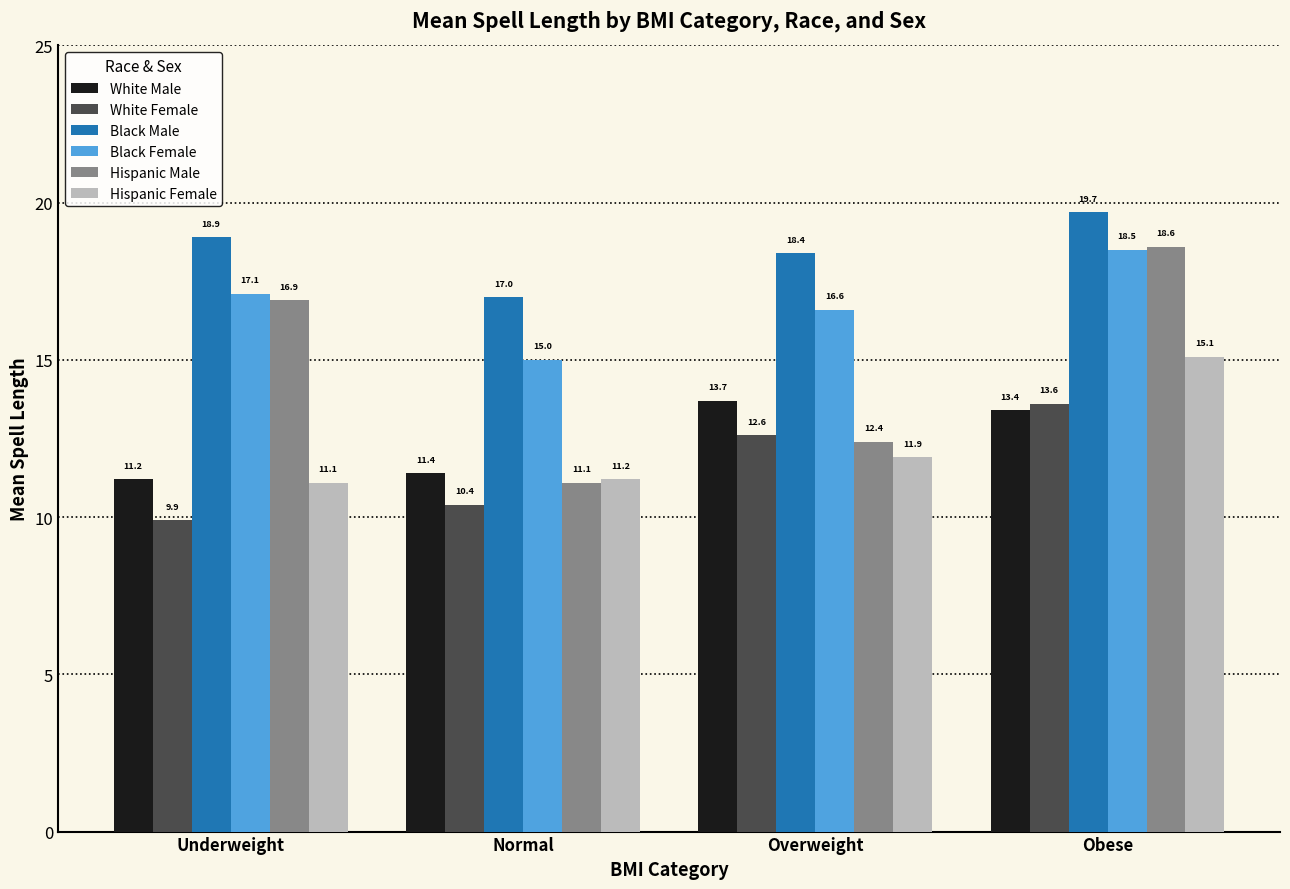

What are all the series names shown in the legend?

White Male, White Female, Black Male, Black Female, Hispanic Male, Hispanic Female